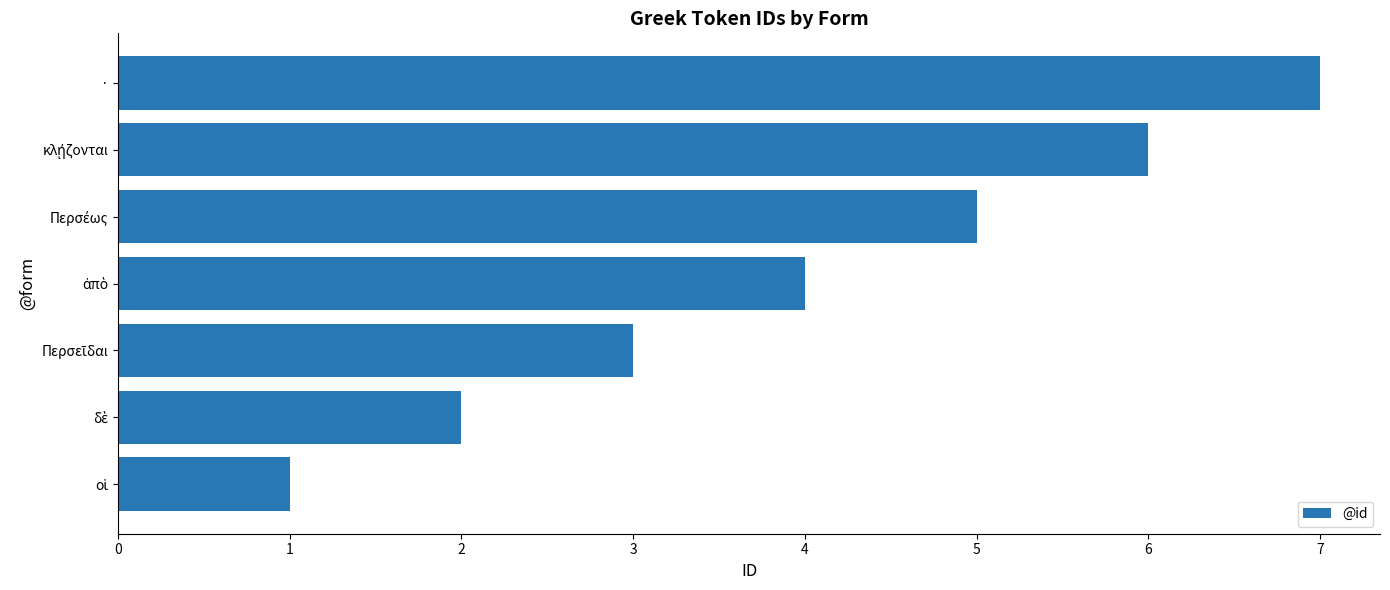

The chart shows a value of 7 at ·. True or false?

True